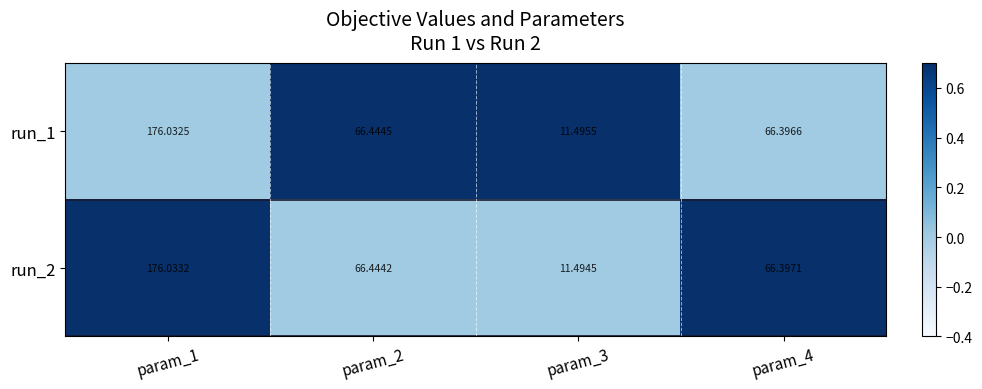

Is the value of run_2 at param_2 greater than the value of run_1 at param_1?

No